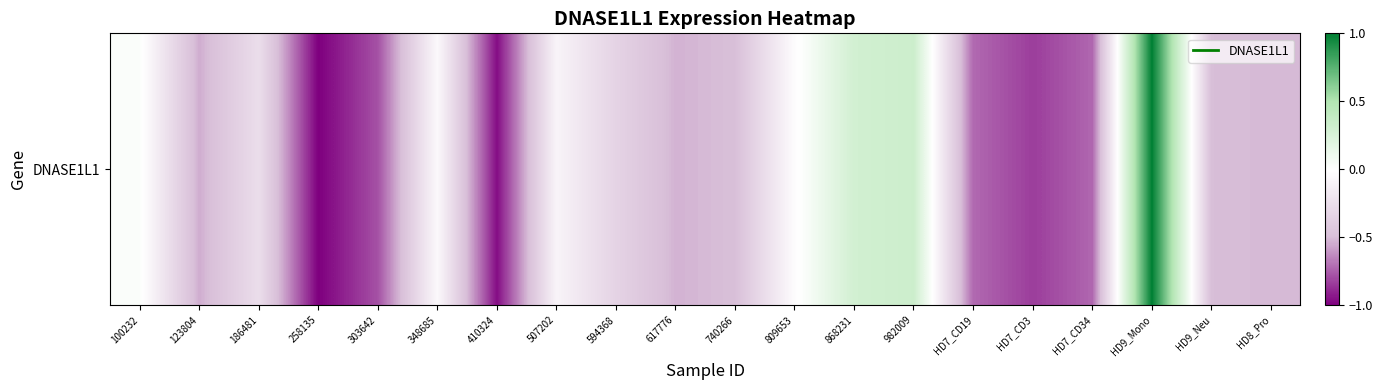

Read the value at HD9_Mono.

1.0